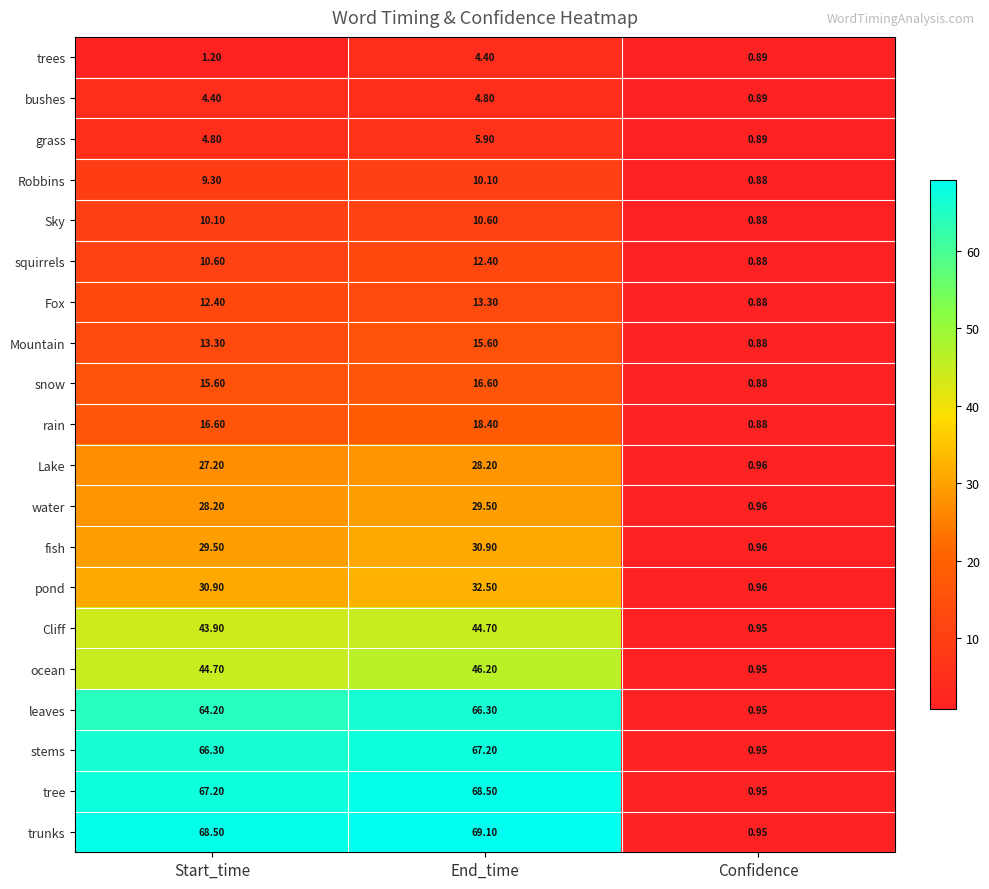

Which series has the largest range (max minus min)?

trunks